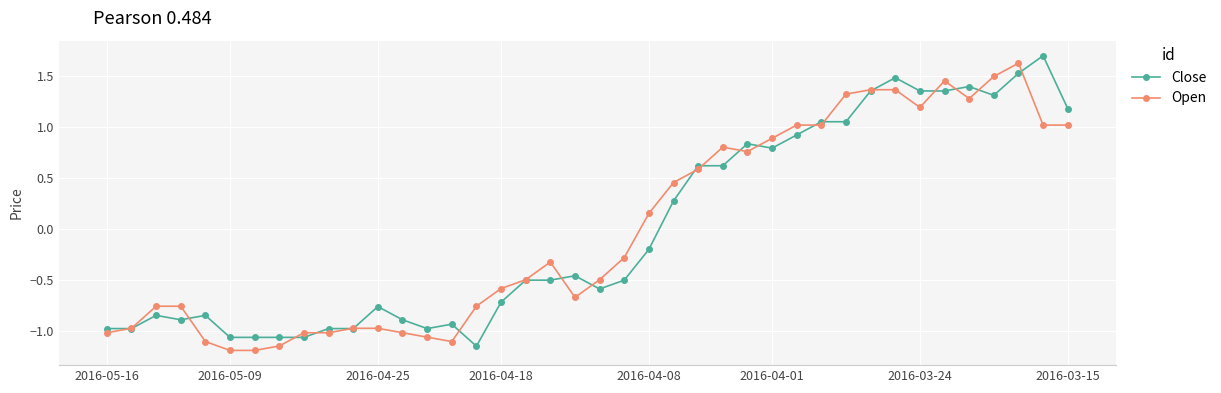

At how many categories does at least one series exceed 0?

18